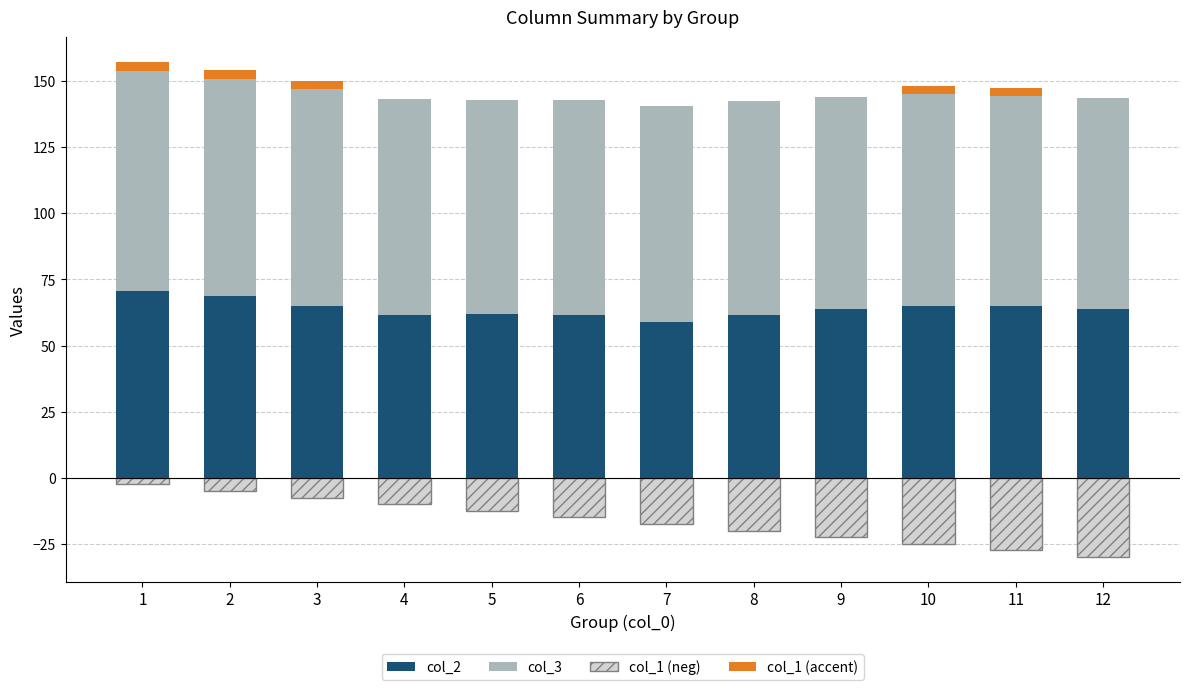

True or false: col_1 (accent) has a value of 5.4 at 3.

False